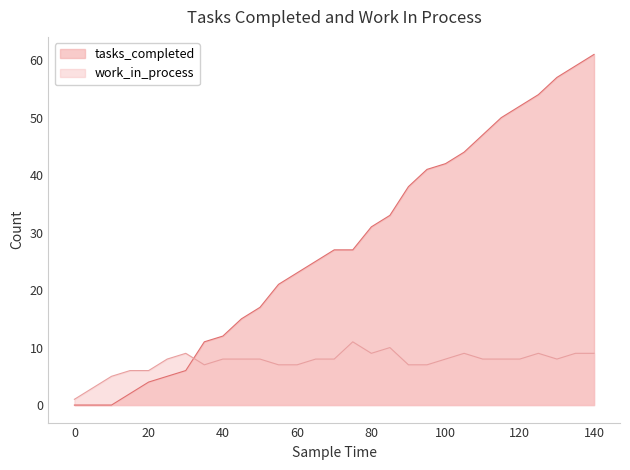

How many interior local peaks does the work_in_process series have?

5